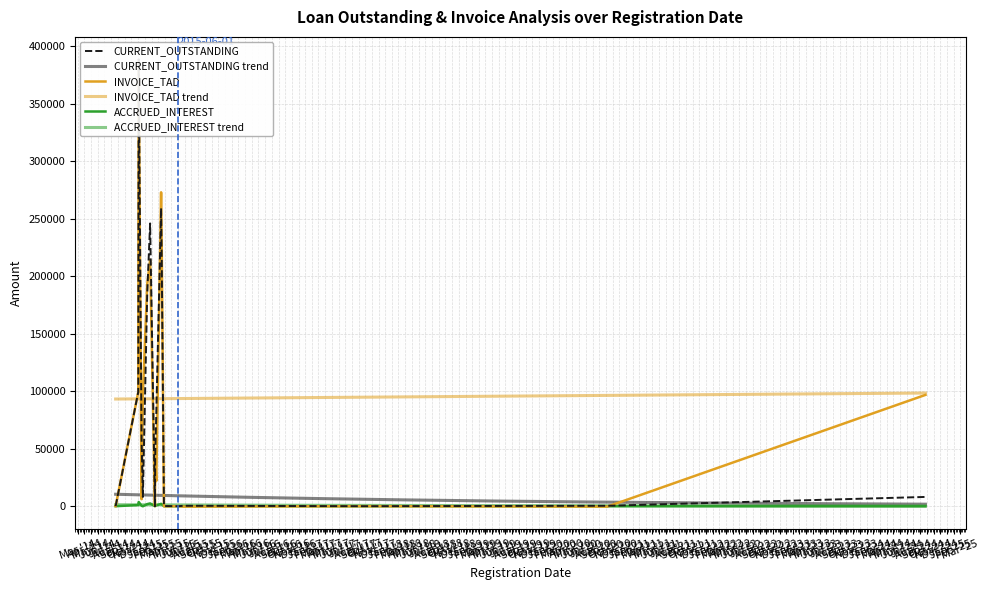

What is the label of the 16th point from the right?

04-12-14